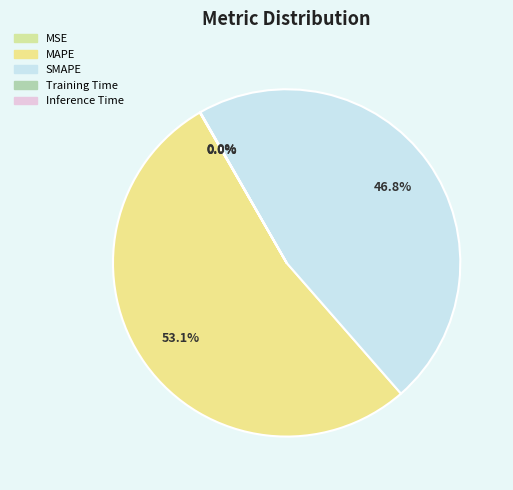

What is the smallest slice in the pie chart?

MSE